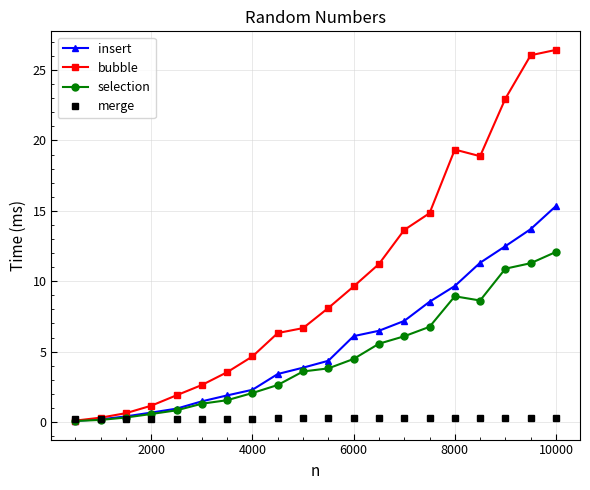

Which series has the largest total across all categories?

bubble